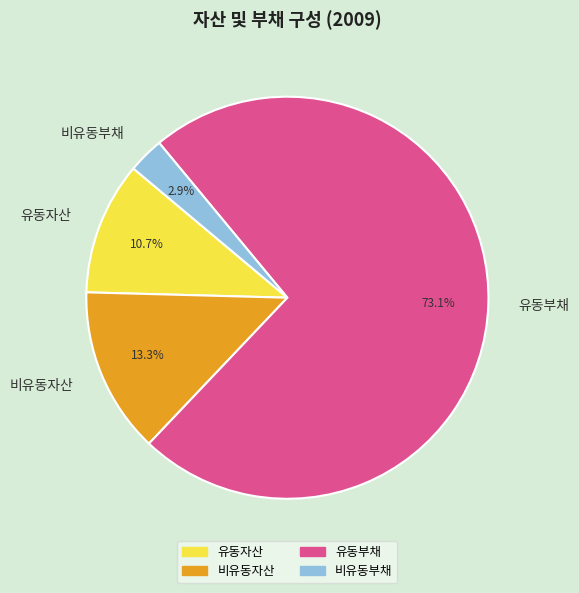

The 유동부채 slice represents 73% of the pie. True or false?

True